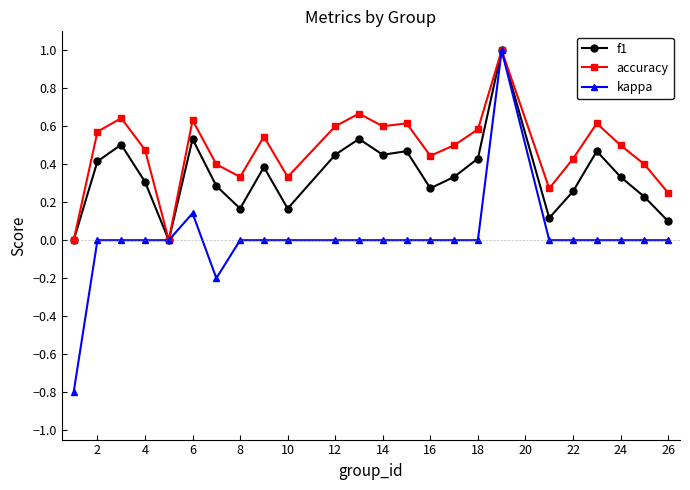

What is the lowest value of the kappa series?

-0.8